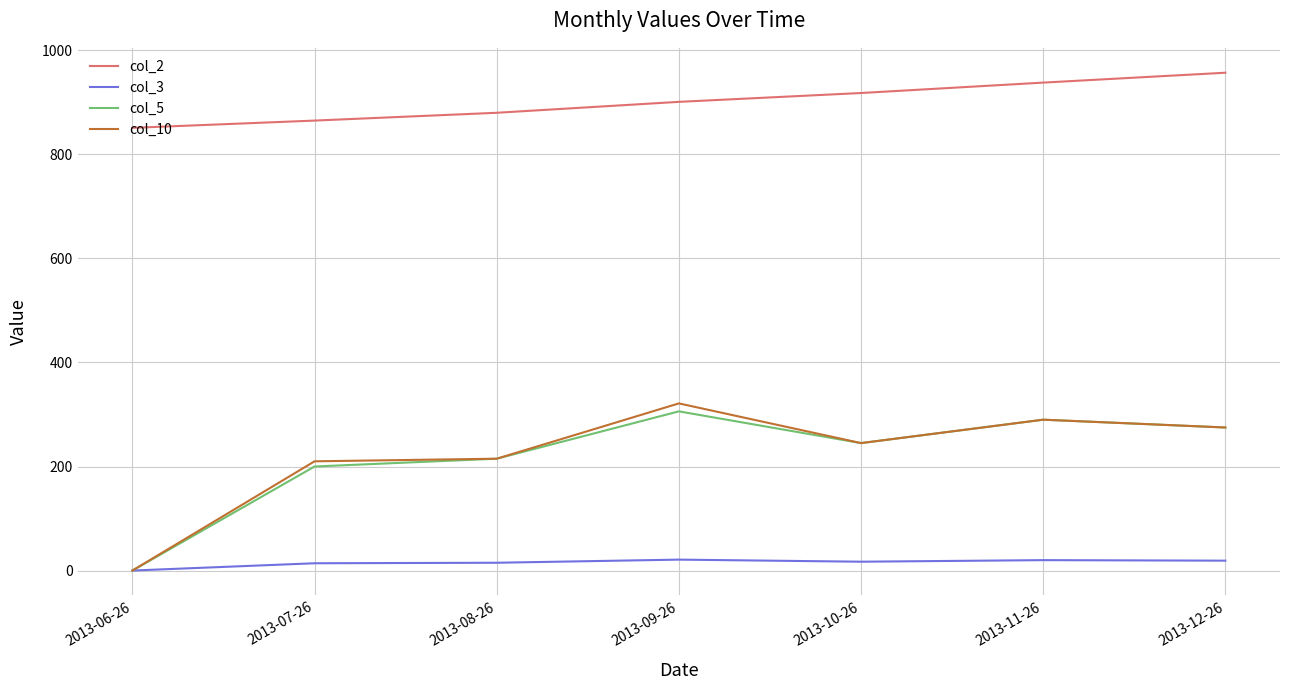

Is the value of col_10 at 2013-12-26 greater than the value of col_2 at 2013-06-26?

No